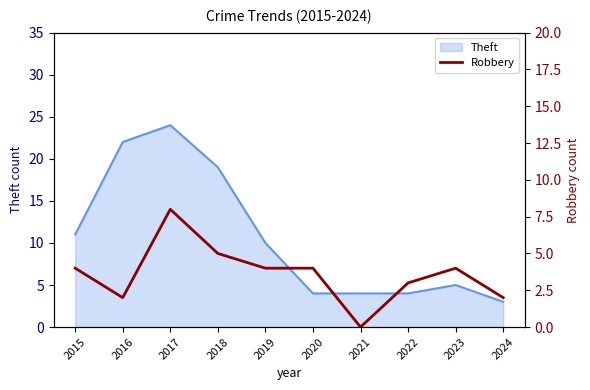

Between 2024 and 2020, which is larger?

2020